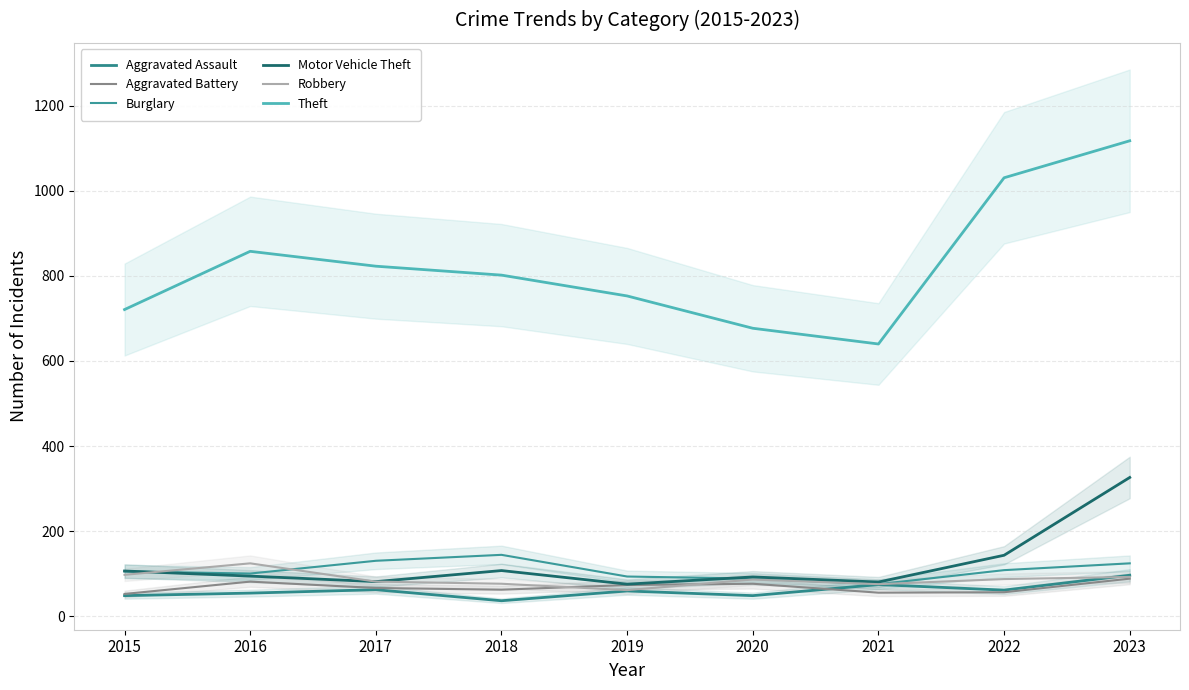

At how many categories does at least one series exceed 965?

2